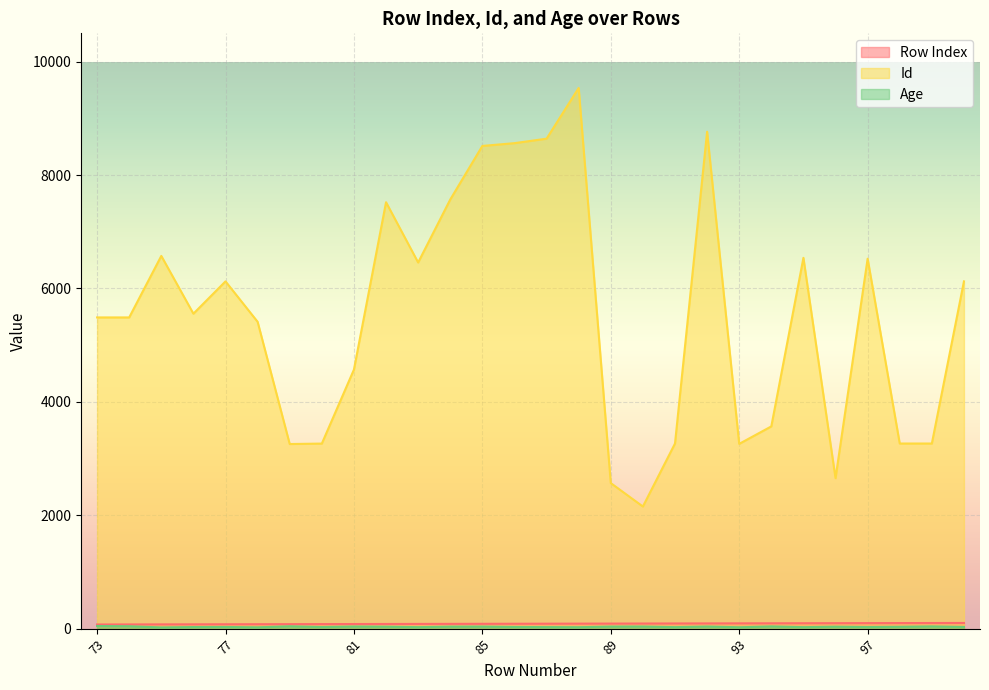

Rank the series by their maximum value, from highest to lowest.

Id, Row Index, Age